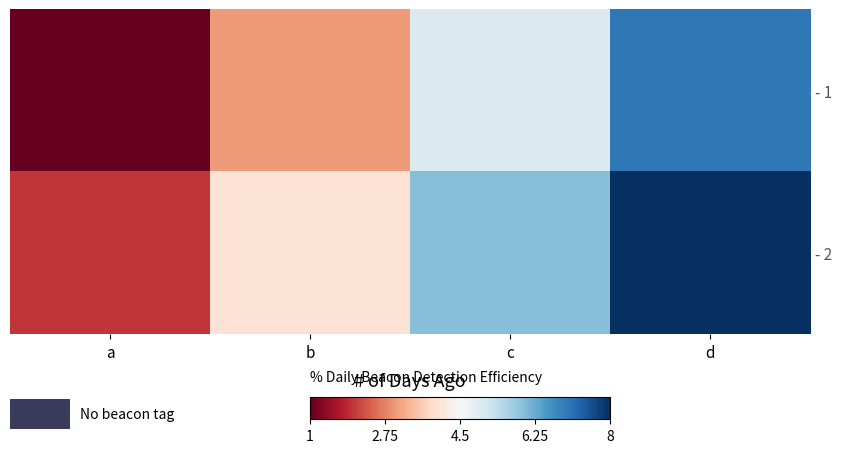

Which has a higher value, a or c?

c